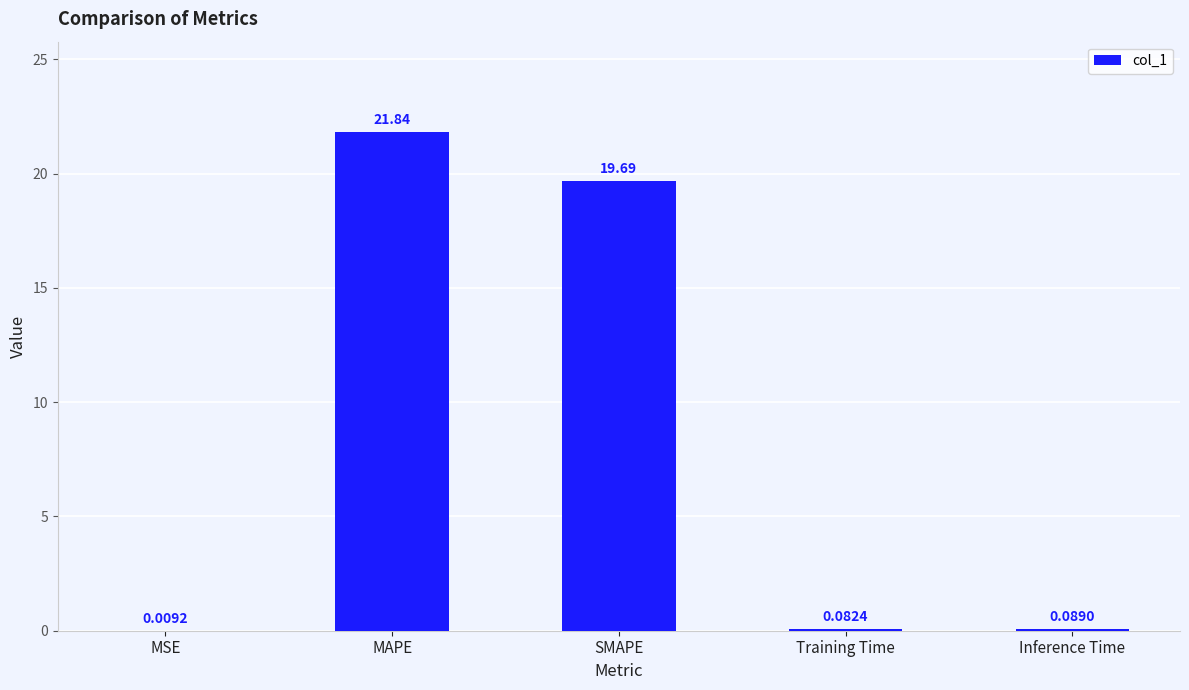

What is the sum of all values?

41.7